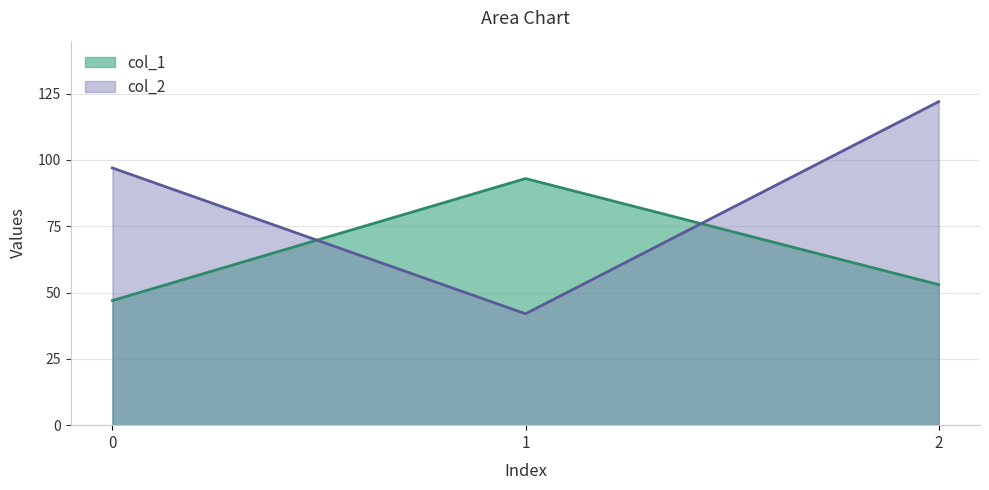

At which category is the sum across all series the highest?

2